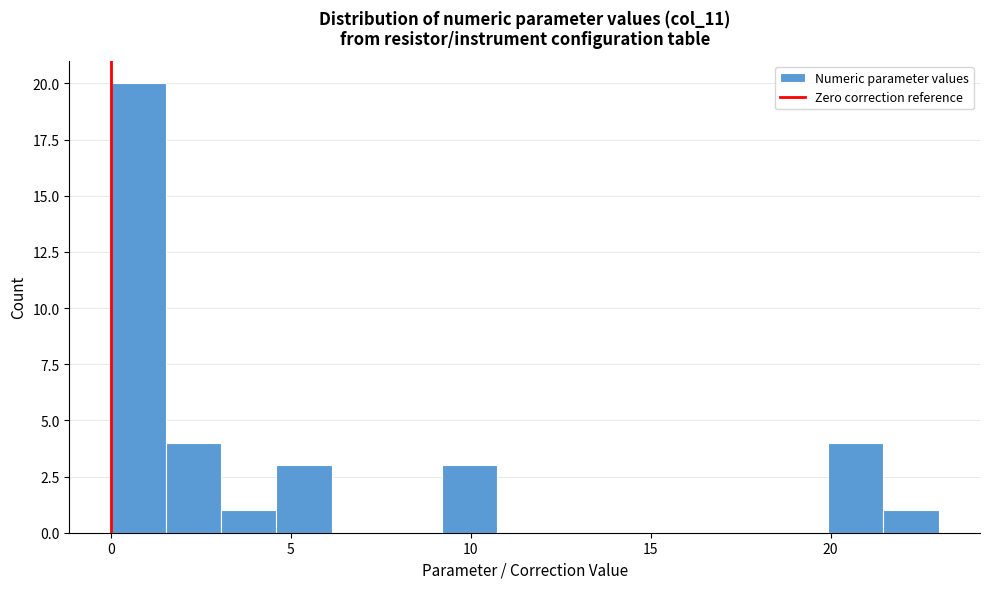

Around what value on the x-axis is the tallest bar? Give the approximate position of its centre, as read against the axis.

1.0